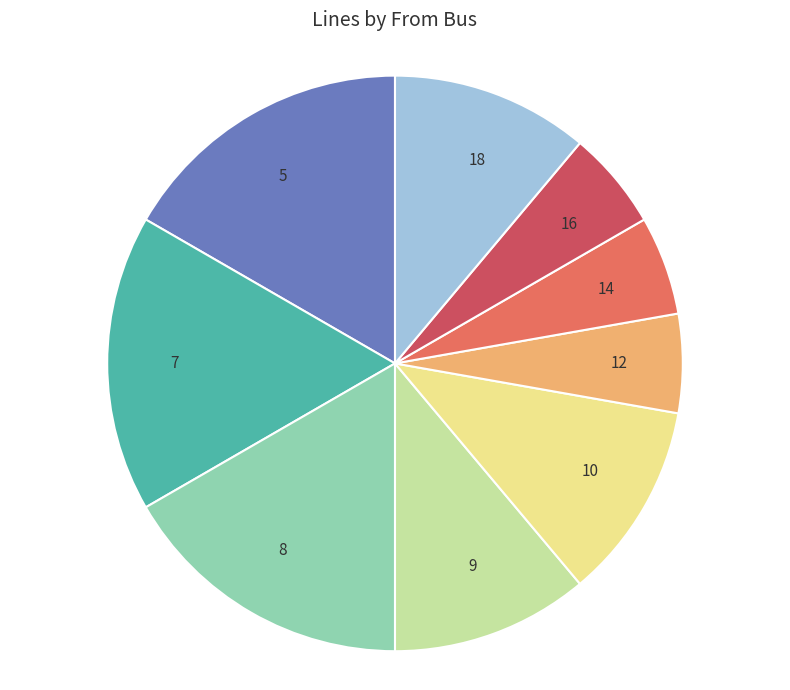

Is there a majority slice in this chart?

No